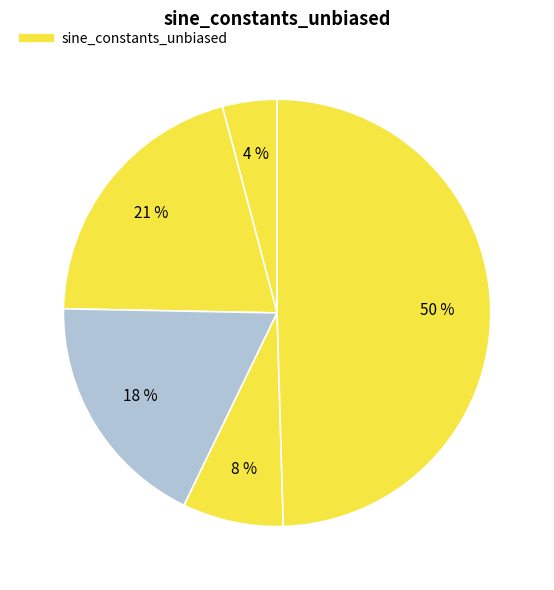

How many segments does this pie chart have?

5